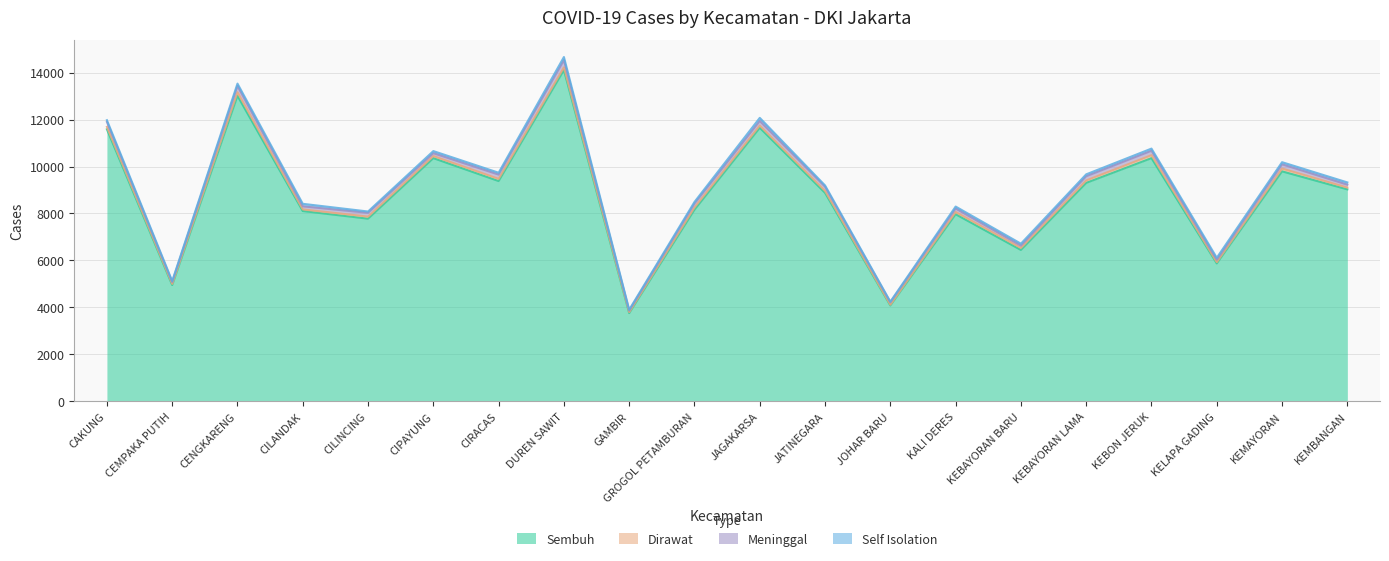

True or false: Dirawat and Meninggal intersect in this chart.

False